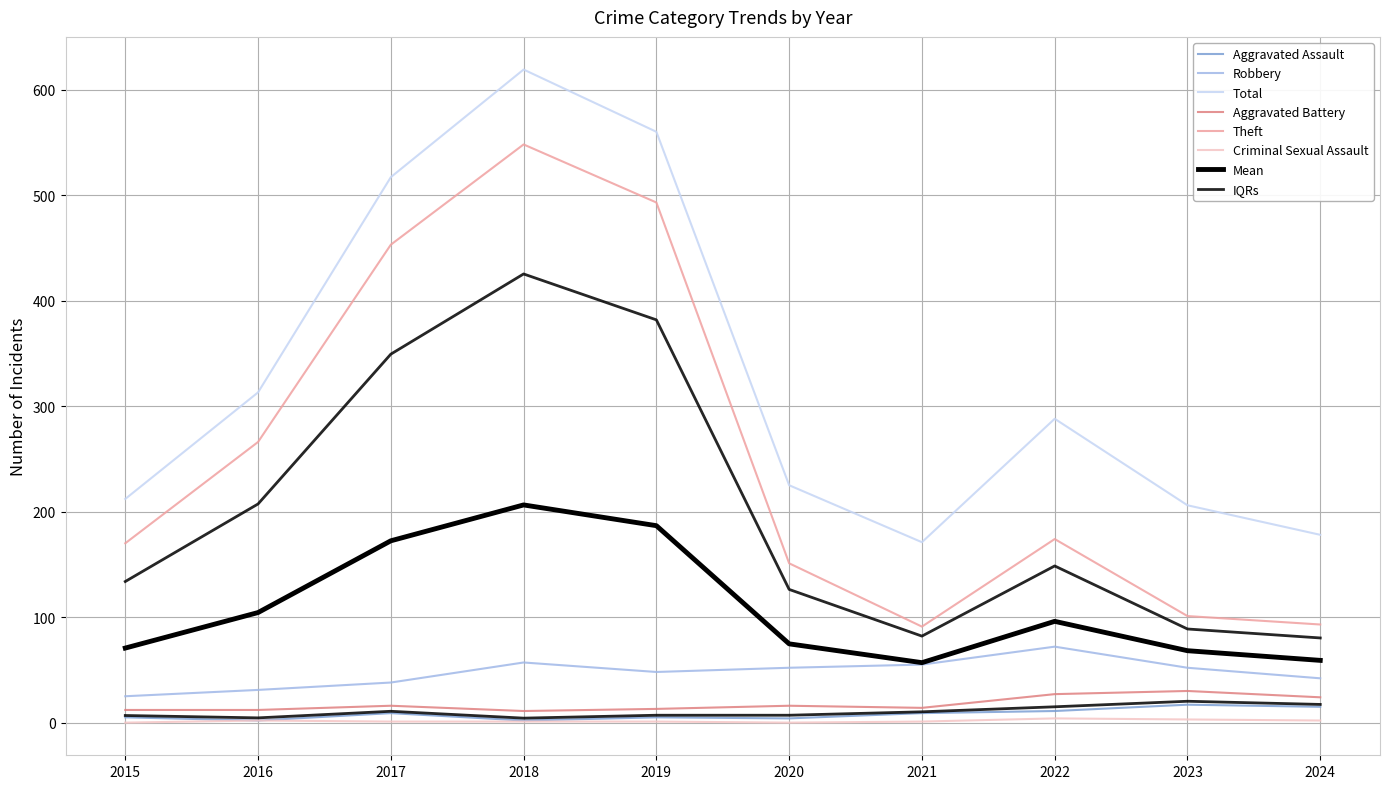

What is the difference between the Aggravated Battery values at 2017 and 2019?

3